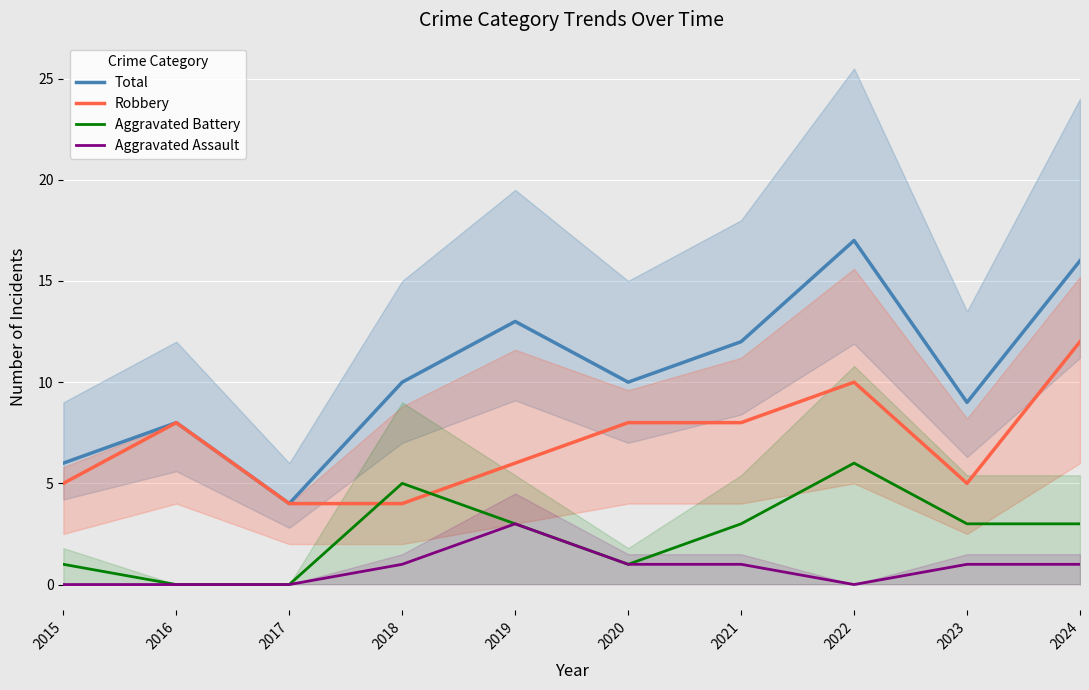

Does the chart display data point markers on the line(s)?

No